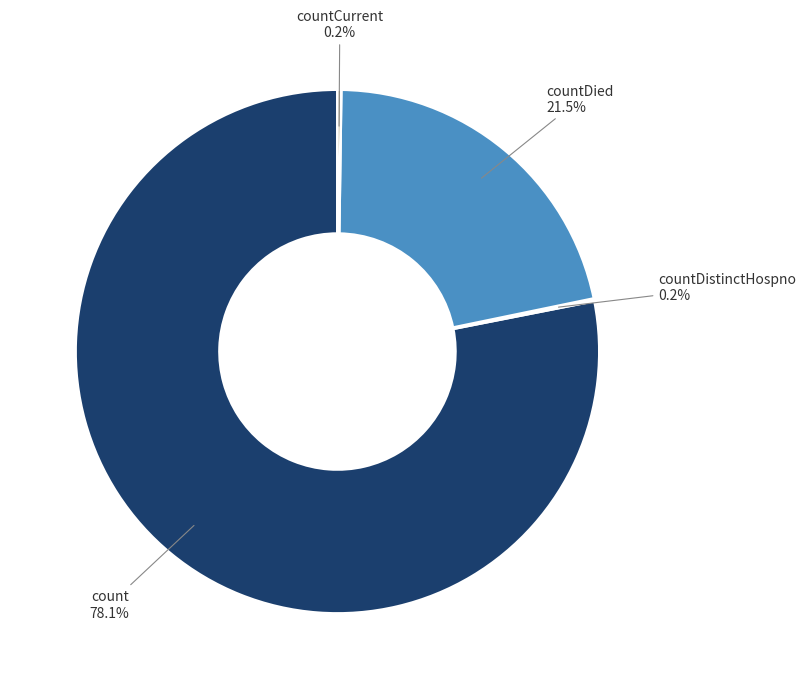

Is there a majority slice in this chart?

Yes